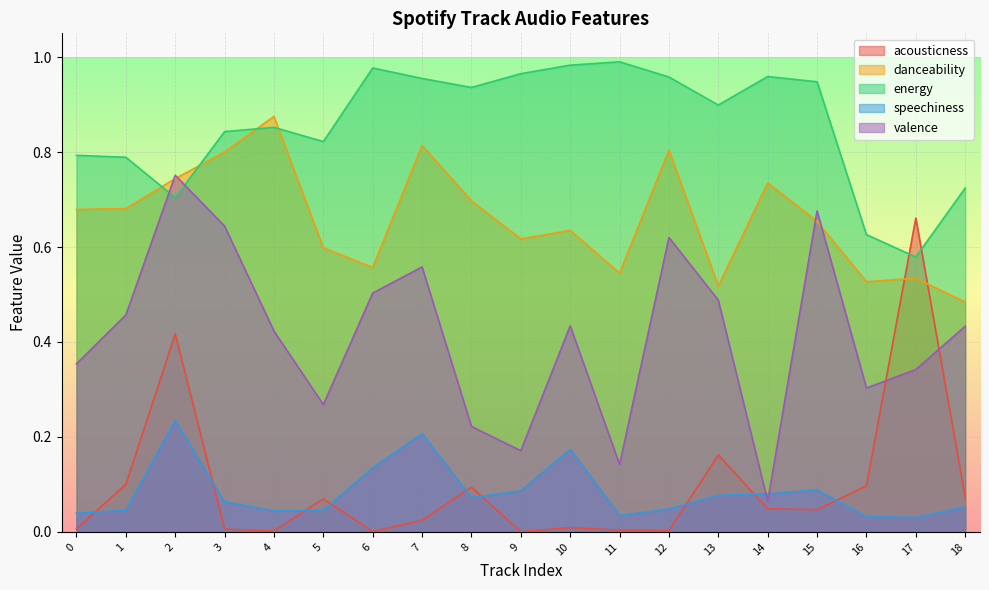

How many categories are shown in the chart?

19